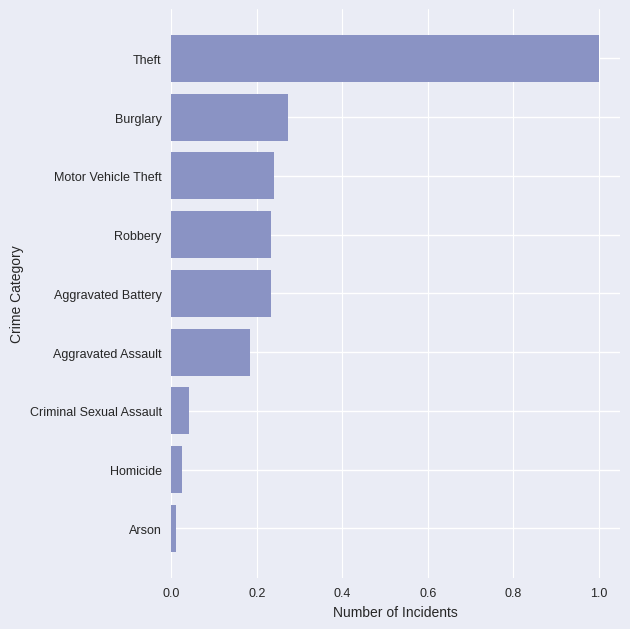

True or false: the data shows 0.4 at Aggravated Battery.

False